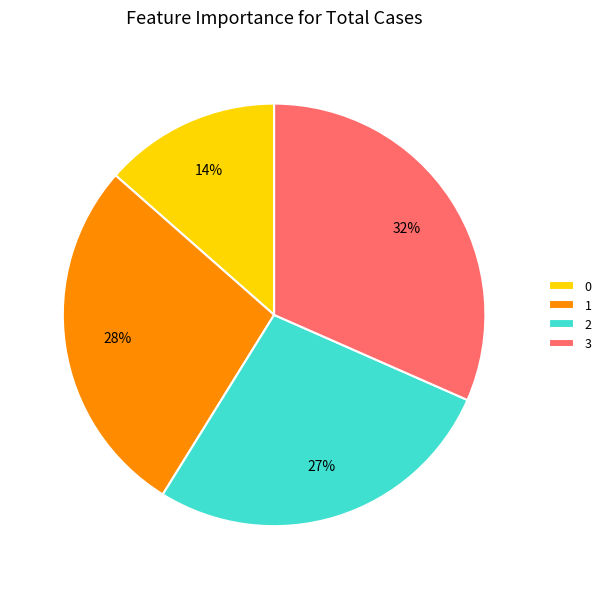

Between 3 and 0, which is larger?

3